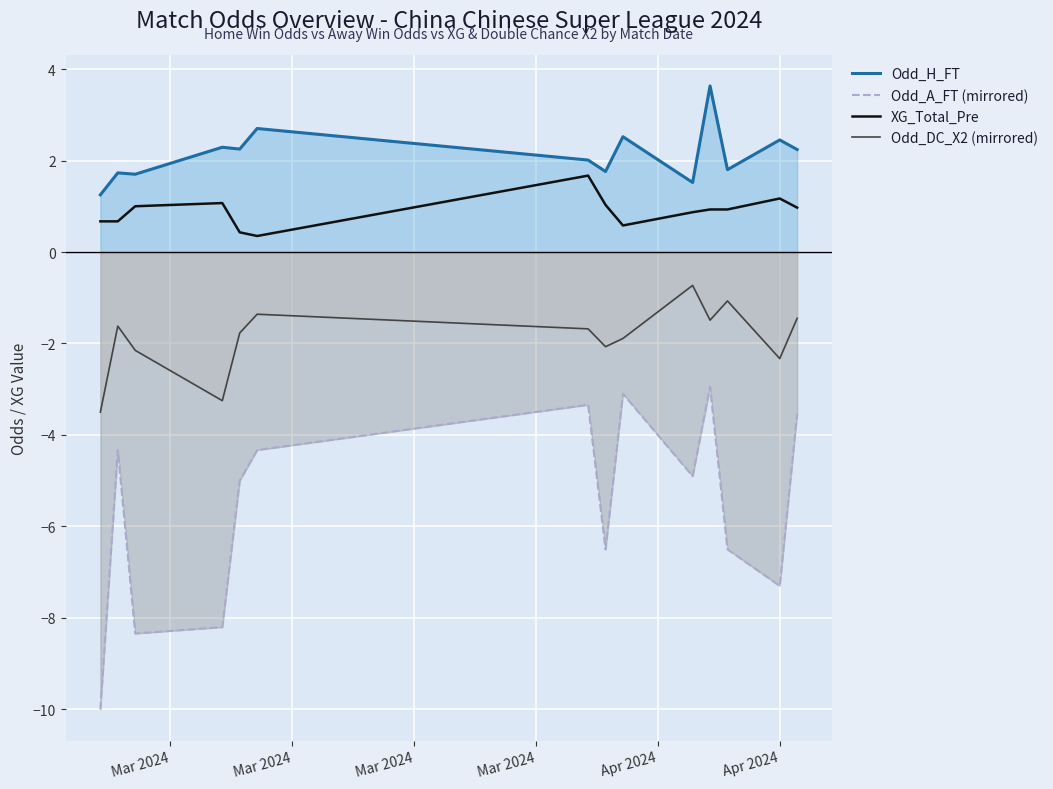

True or false: Odd_A_FT (mirrored) and Odd_H_FT cross at least once.

False